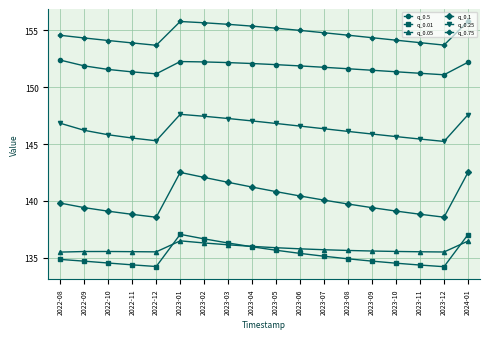

What is the greatest value displayed?

155.8